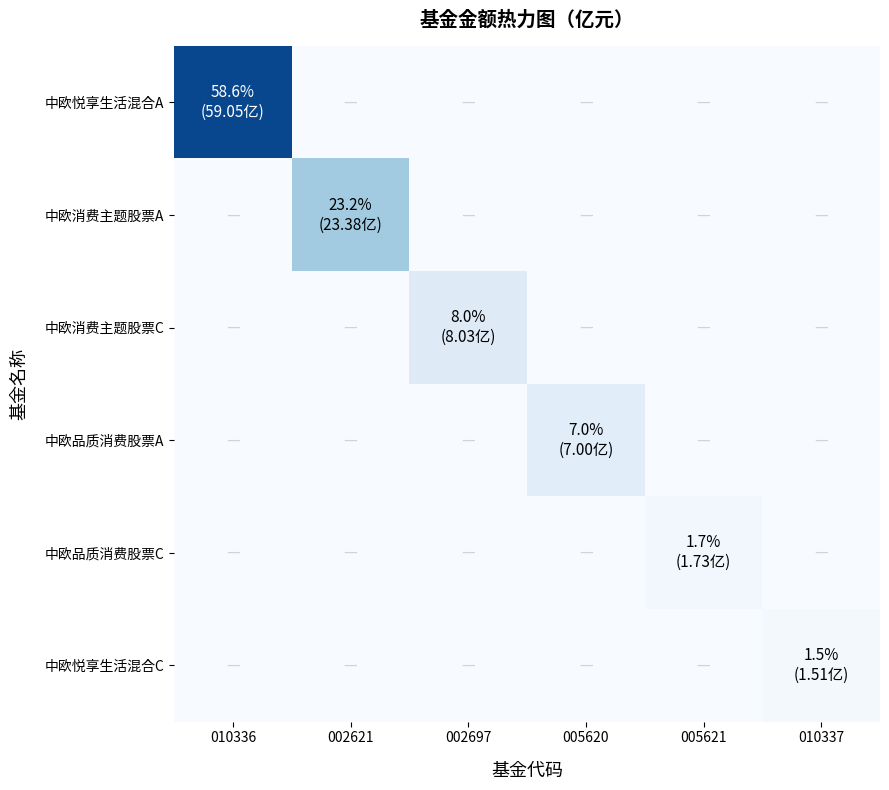

Reading left to right, what are all the values shown in this chart?

中欧悦享生活混合A: 010336=59.0	002621=0.0	002697=0.0	005620=0.0	005621=0.0	010337=0.0
中欧消费主题股票A: 010336=0.0	002621=23.4	002697=0.0	005620=0.0	005621=0.0	010337=0.0
中欧消费主题股票C: 010336=0.0	002621=0.0	002697=8.0	005620=0.0	005621=0.0	010337=0.0
中欧品质消费股票A: 010336=0.0	002621=0.0	002697=0.0	005620=7.0	005621=0.0	010337=0.0
中欧品质消费股票C: 010336=0.0	002621=0.0	002697=0.0	005620=0.0	005621=1.7	010337=0.0
中欧悦享生活混合C: 010336=0.0	002621=0.0	002697=0.0	005620=0.0	005621=0.0	010337=1.5